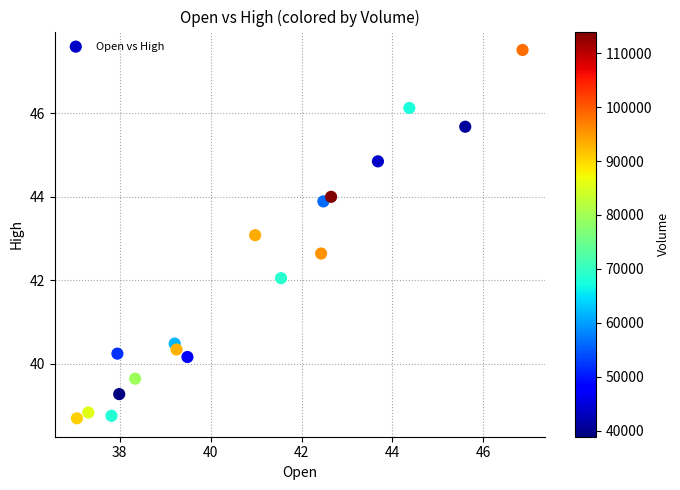

What is the range of Y values (max minus min)?

8.8